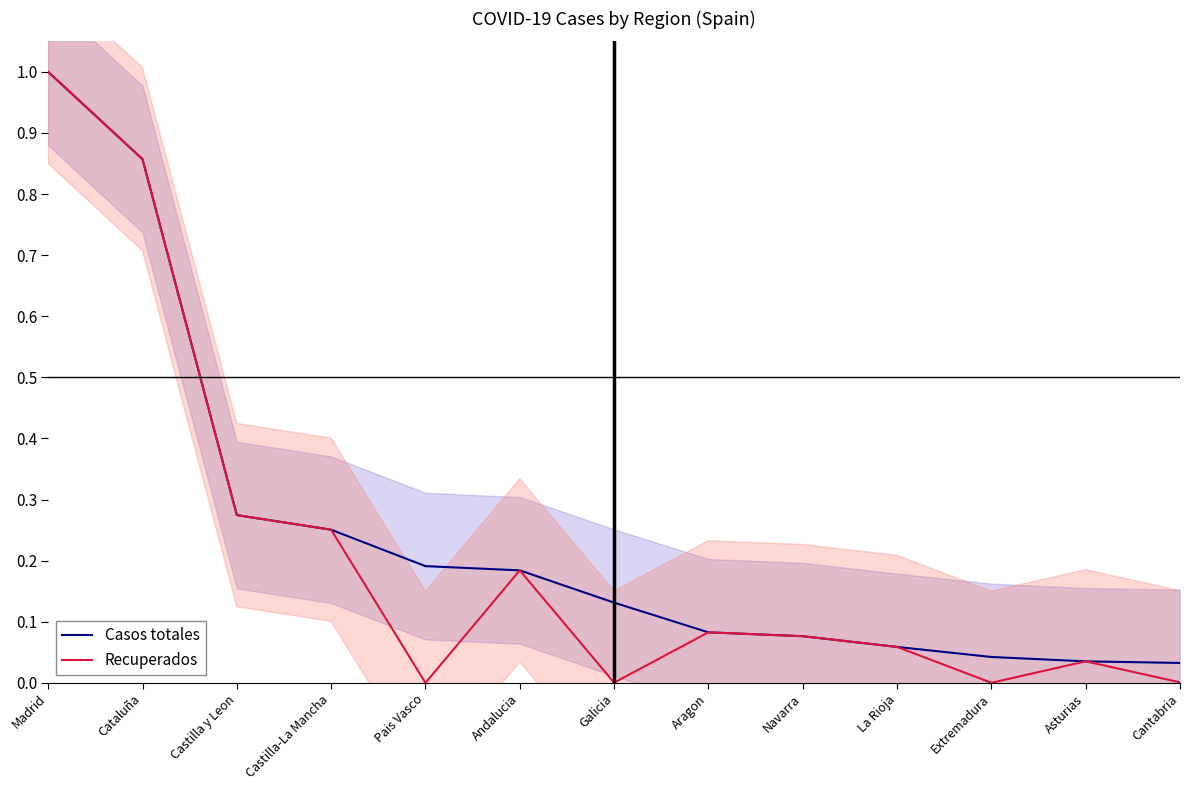

True or false: Recuperados has a value of 0.0 at Pais Vasco.

True